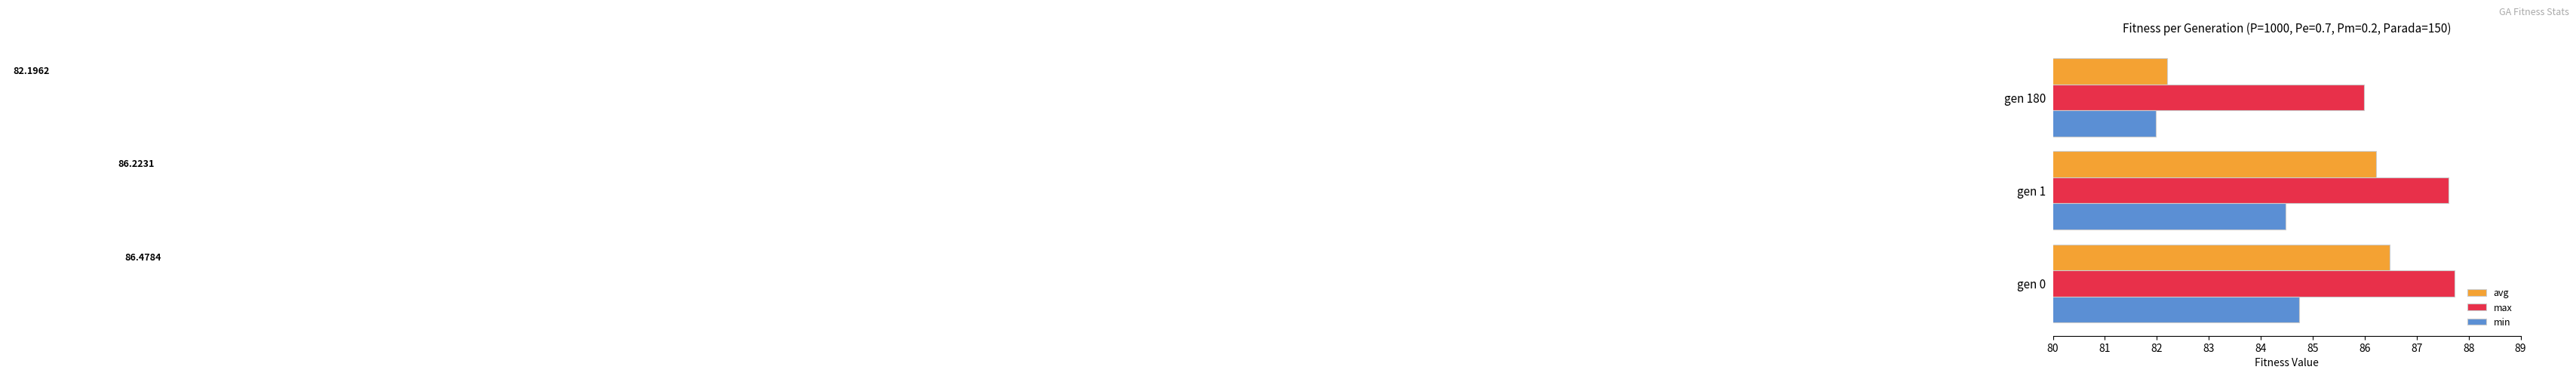

What is the average value of the min series?

83.7